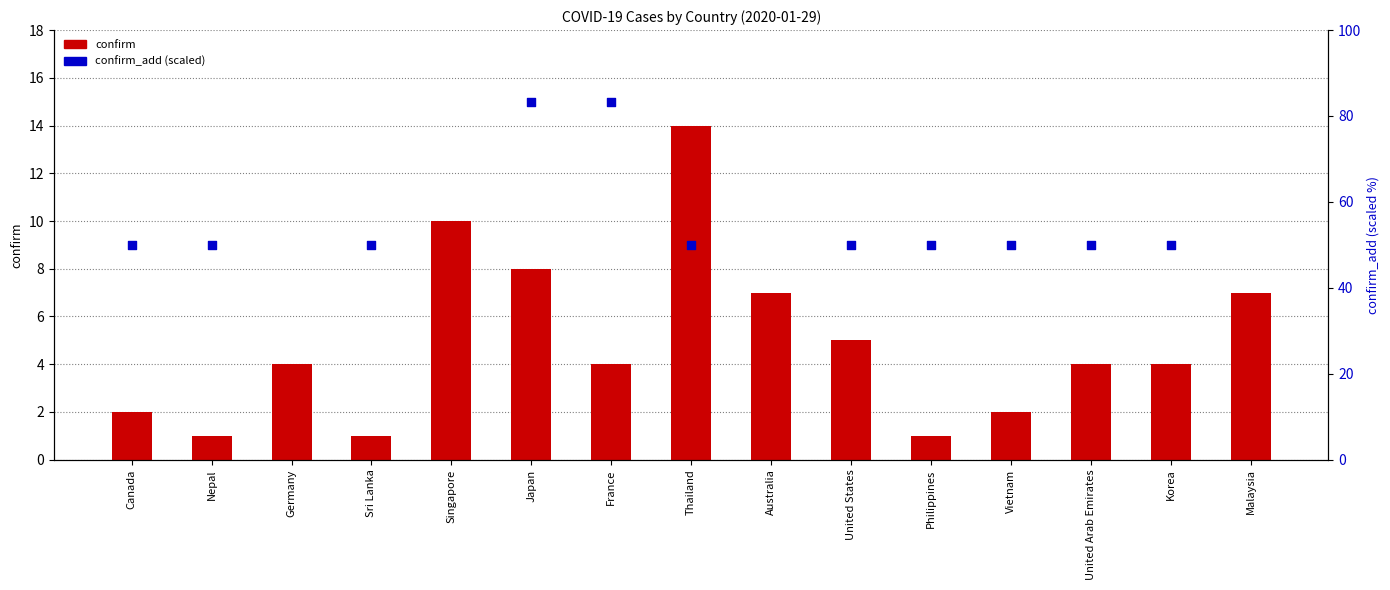

What is the total value across all series at Nepal?

51.0